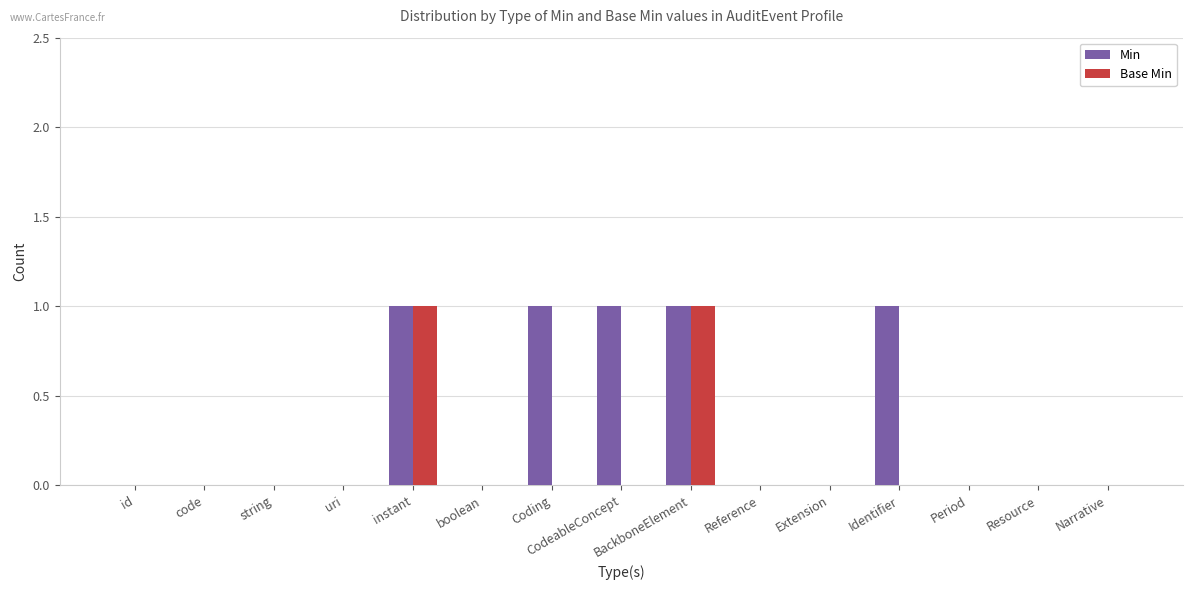

True or false: Min has a value of 0 at string.

True